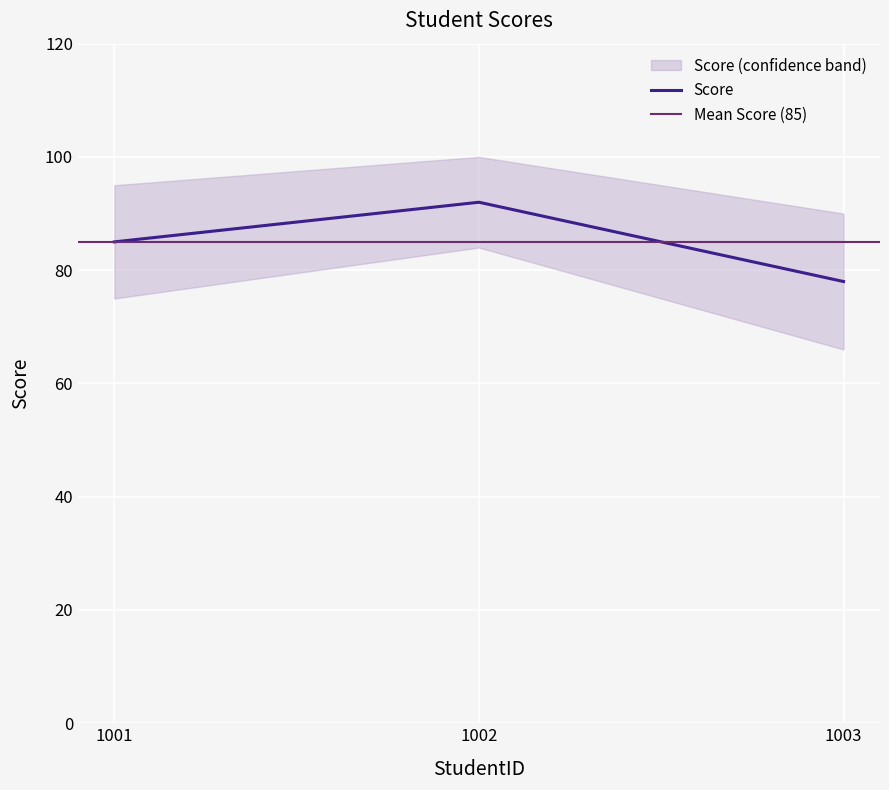

How many data points are above 85?

1